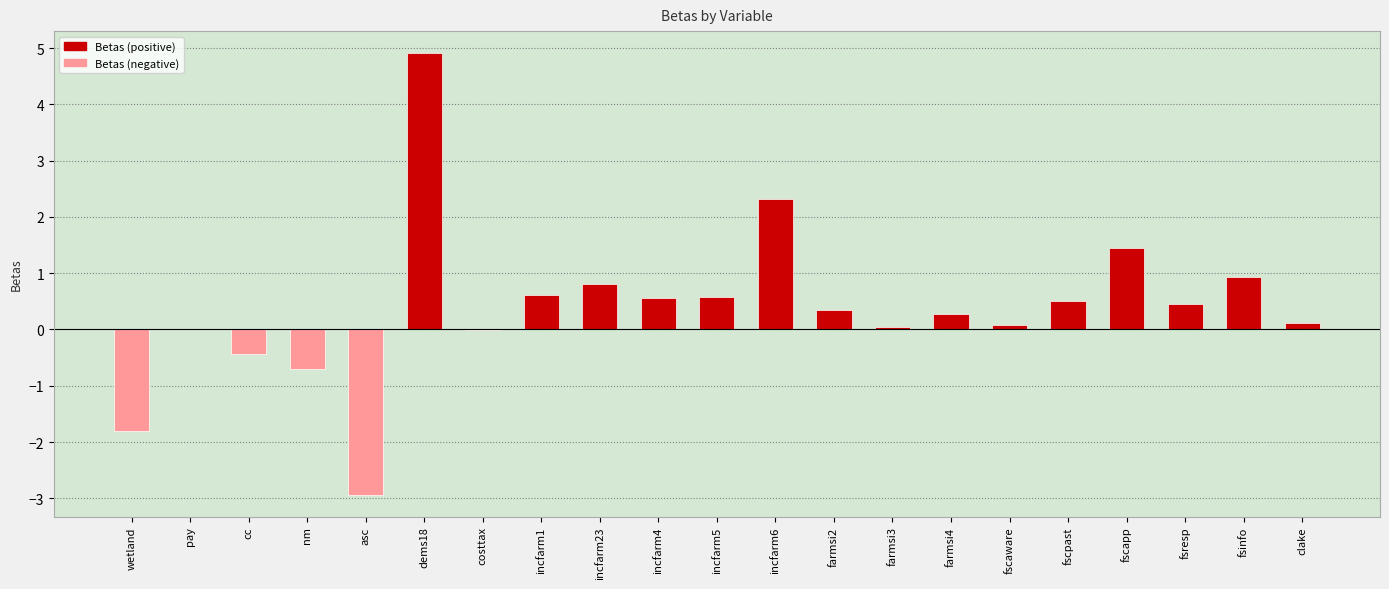

What is the average value?

0.4